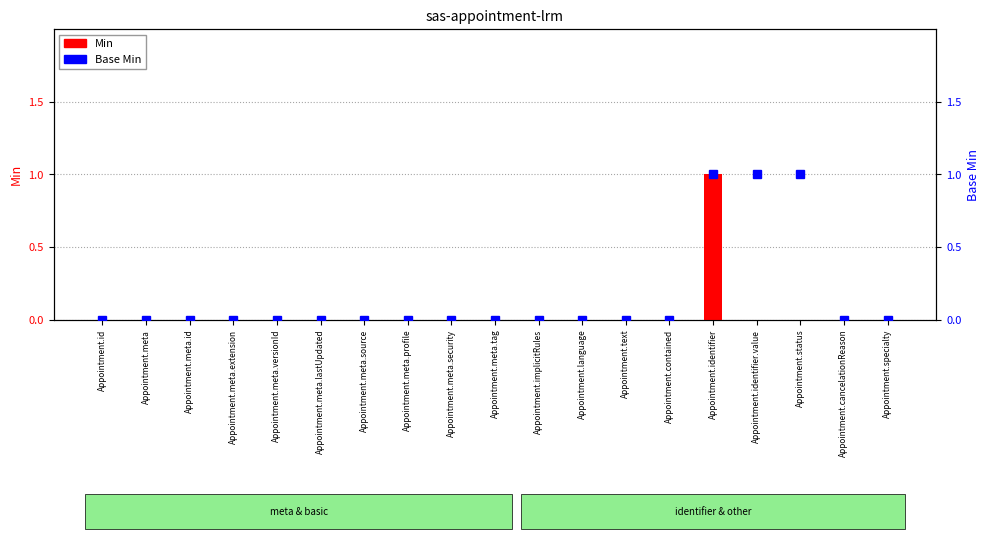

Reading left to right, what are all the values shown in this chart?

Min: 0	0	0	0	0	0	0	0	0	0	0	0	0	0	1	0	0	0	0
Base Min: 0	0	0	0	0	0	0	0	0	0	0	0	0	0	1	1	1	0	0